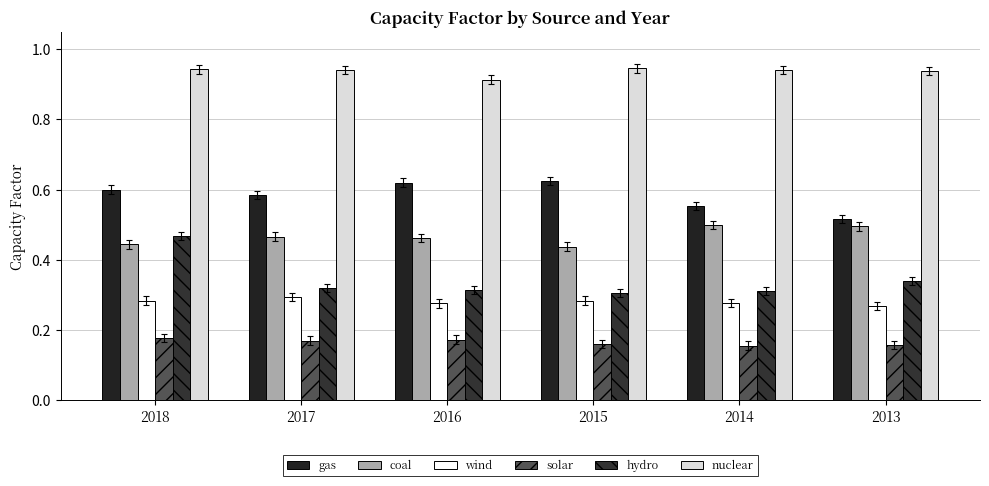

Reading right to left, what are all the values shown in this chart?

gas: 0.5	0.6	0.6	0.6	0.6	0.6
coal: 0.5	0.5	0.4	0.5	0.5	0.4
wind: 0.3	0.3	0.3	0.3	0.3	0.3
solar: 0.2	0.2	0.2	0.2	0.2	0.2
hydro: 0.3	0.3	0.3	0.3	0.3	0.5
nuclear: 0.9	0.9	0.9	0.9	0.9	0.9